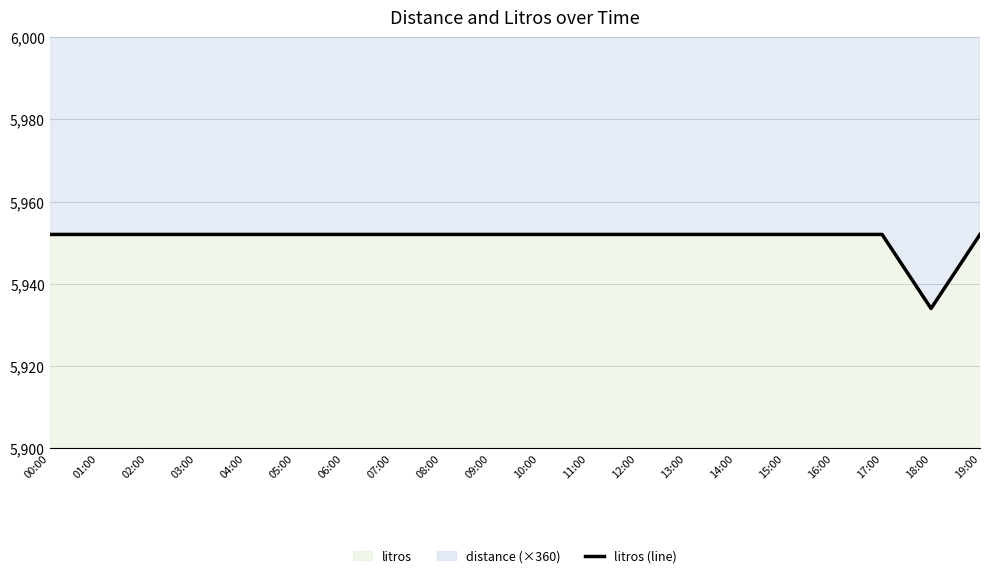

Rank the categories by value from highest to lowest.

00:00, 01:00, 02:00, 03:00, 04:00, 05:00, 06:00, 07:00, 08:00, 09:00, 10:00, 11:00, 12:00, 13:00, 14:00, 15:00, 16:00, 17:00, 19:00, 18:00